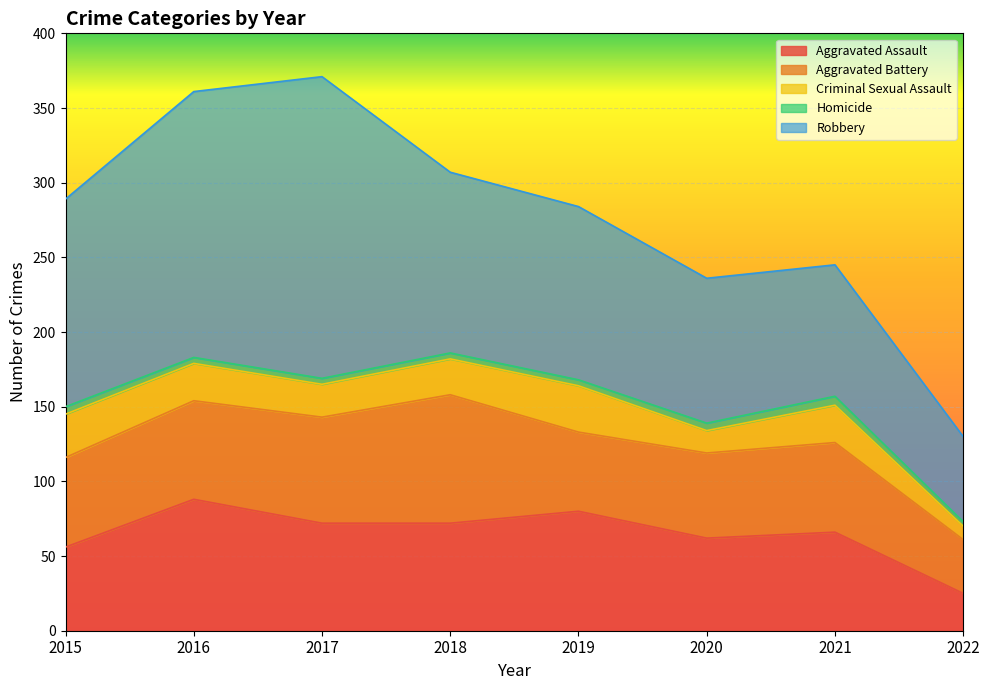

What is the average value of the Aggravated Battery series?

61